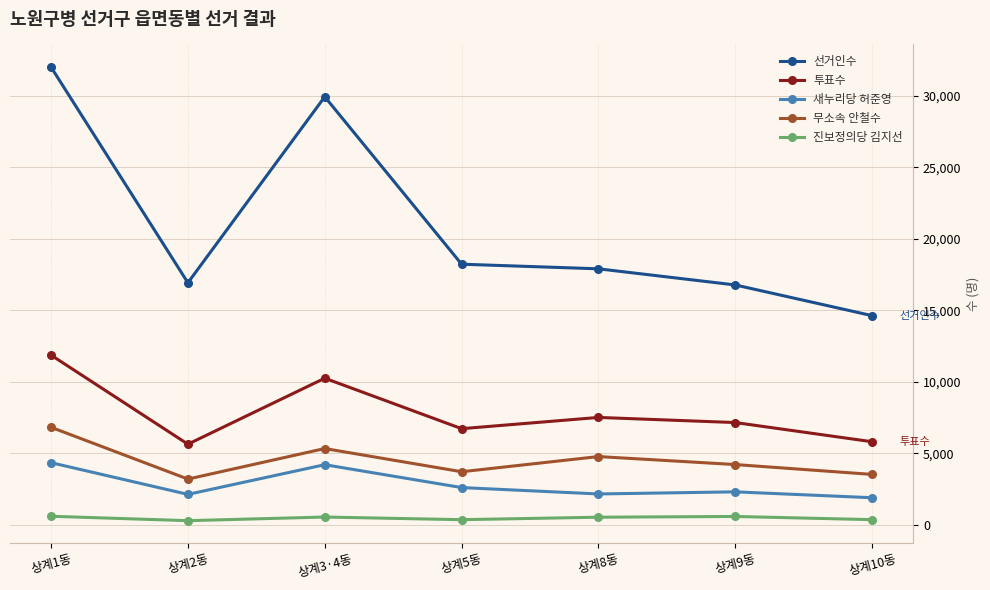

At how many categories does at least one series exceed 31245?

1